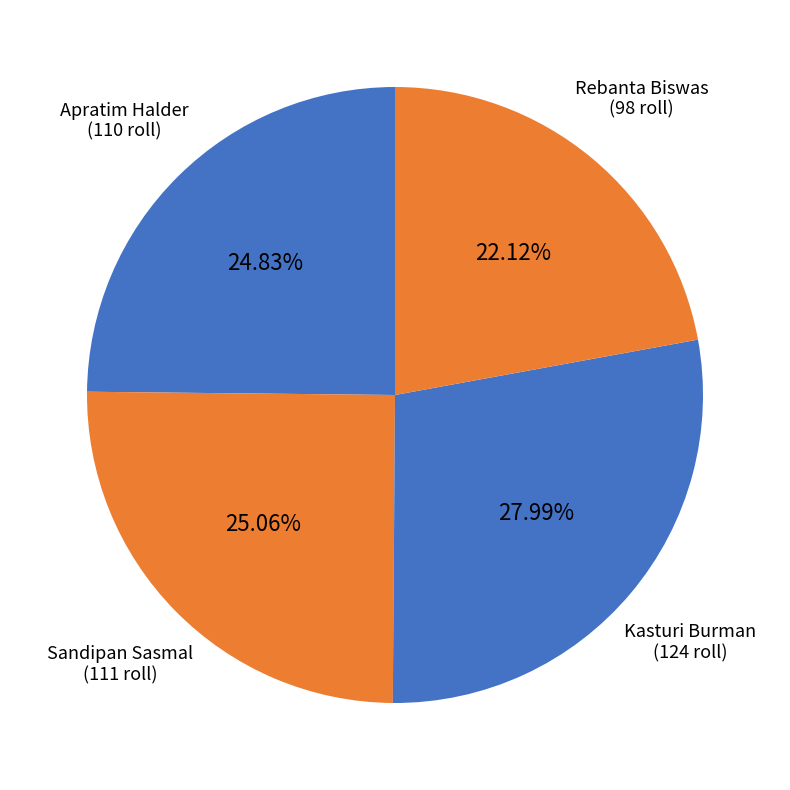

To the nearest percent, what is the average slice percentage?

25%